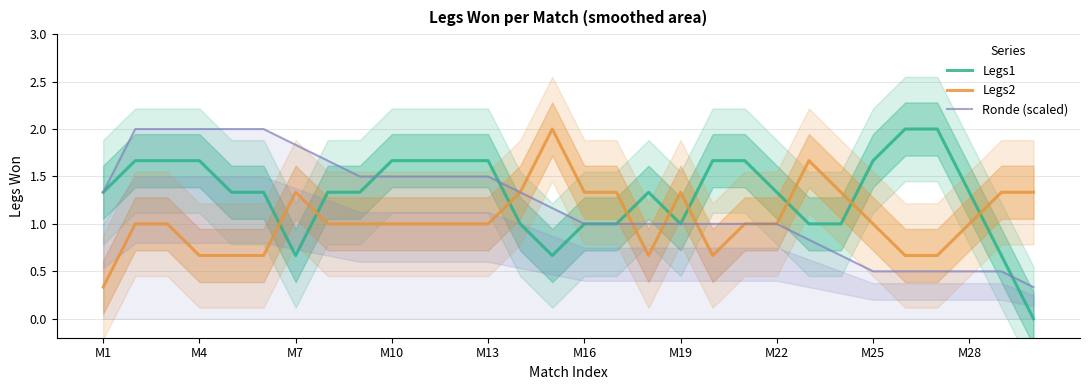

The value of Legs2 at 28 is 1.3. True or false?

True